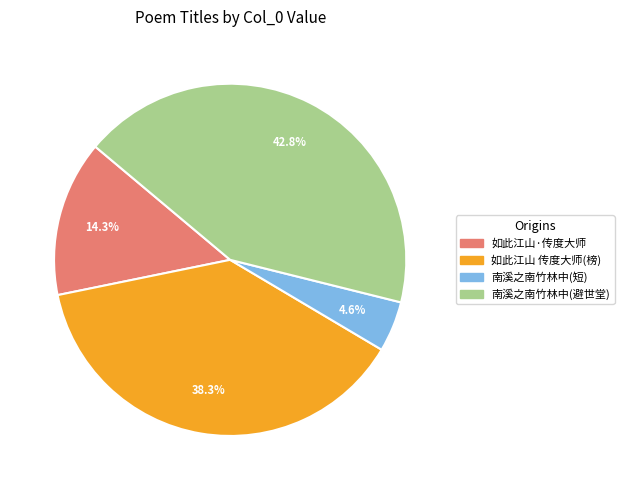

Does any single category account for the majority?

No